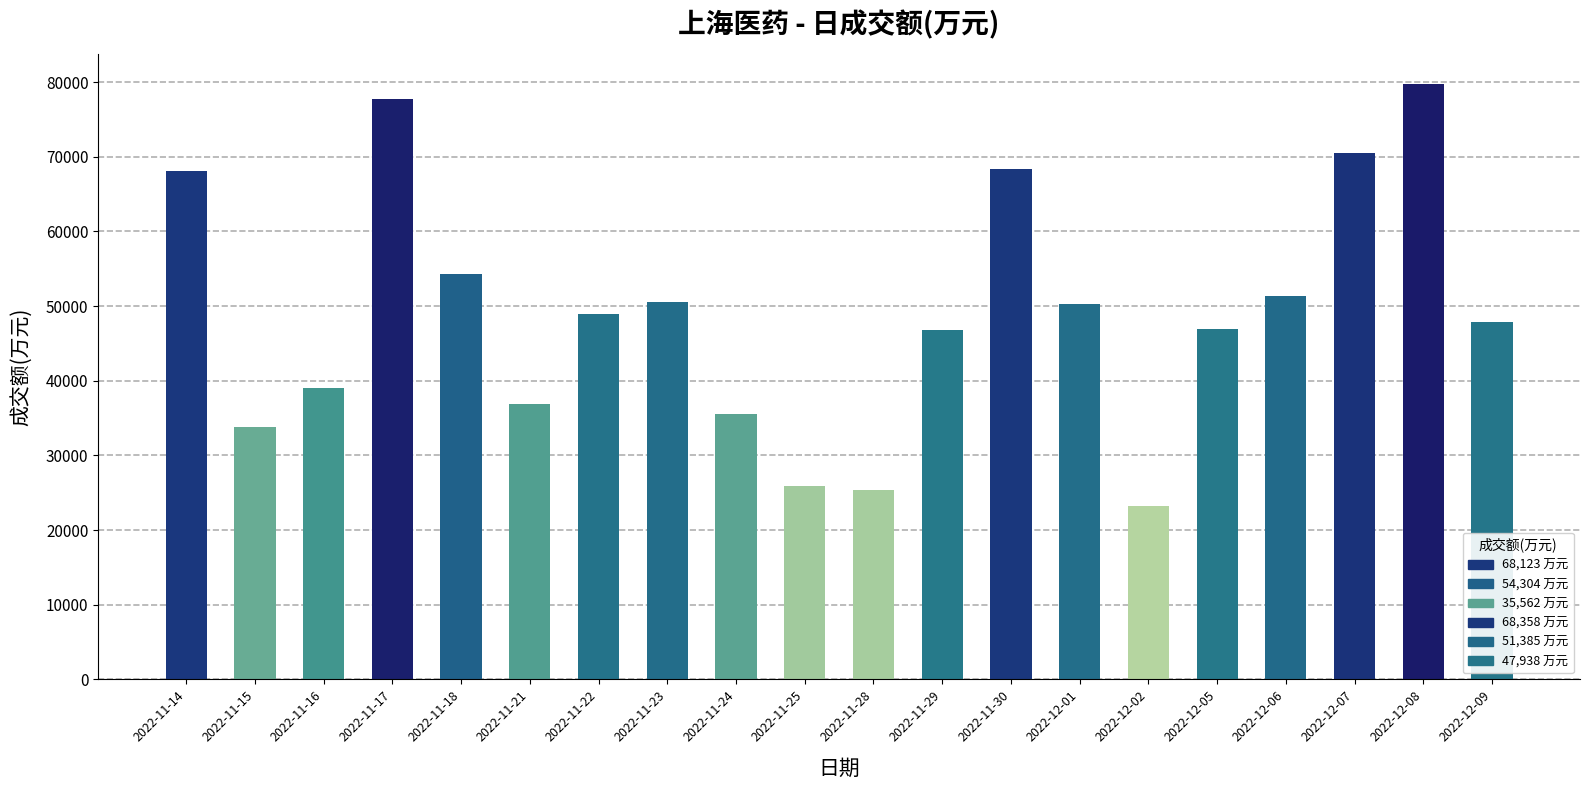

At which category does the chart reach its minimum across all series?

2022-12-02